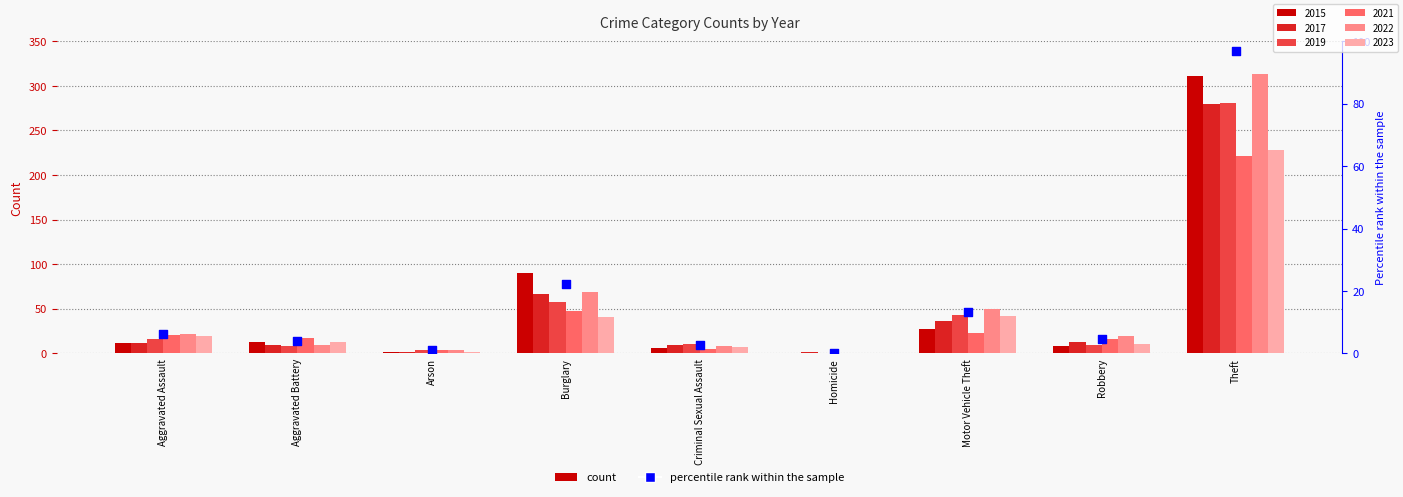

What is the change in value from Homicide to Robbery?

+4.4